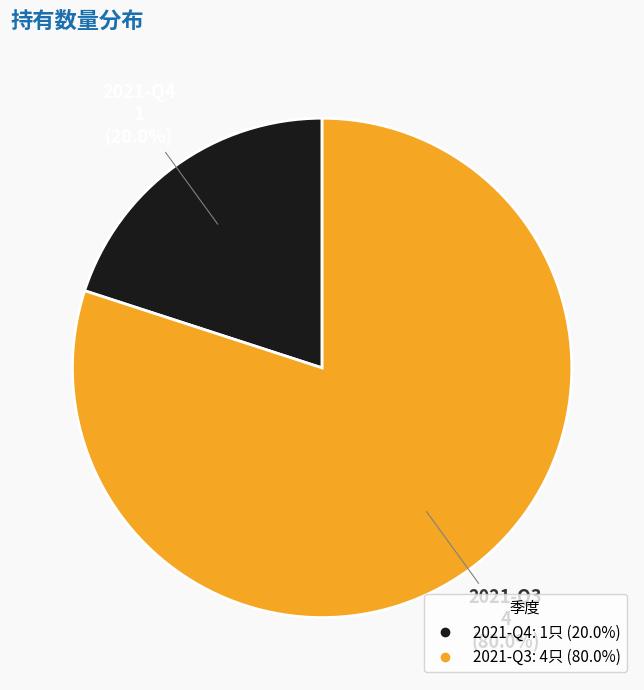

To the nearest percent, what portion does 2021-Q4 represent?

20%